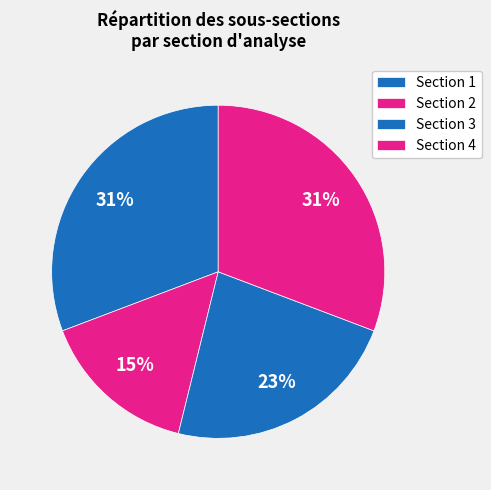

How many segments does this pie chart have?

4